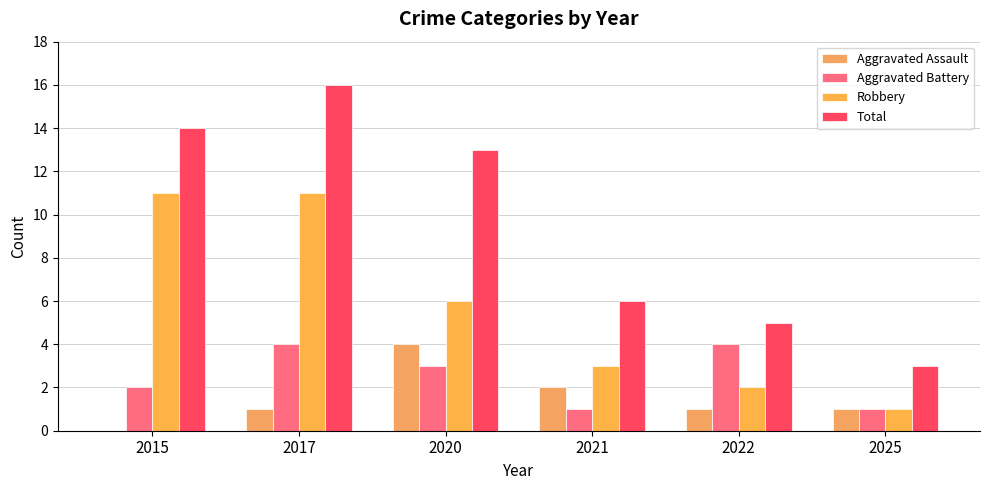

Are the bars grouped side by side (vs. stacked)?

Yes